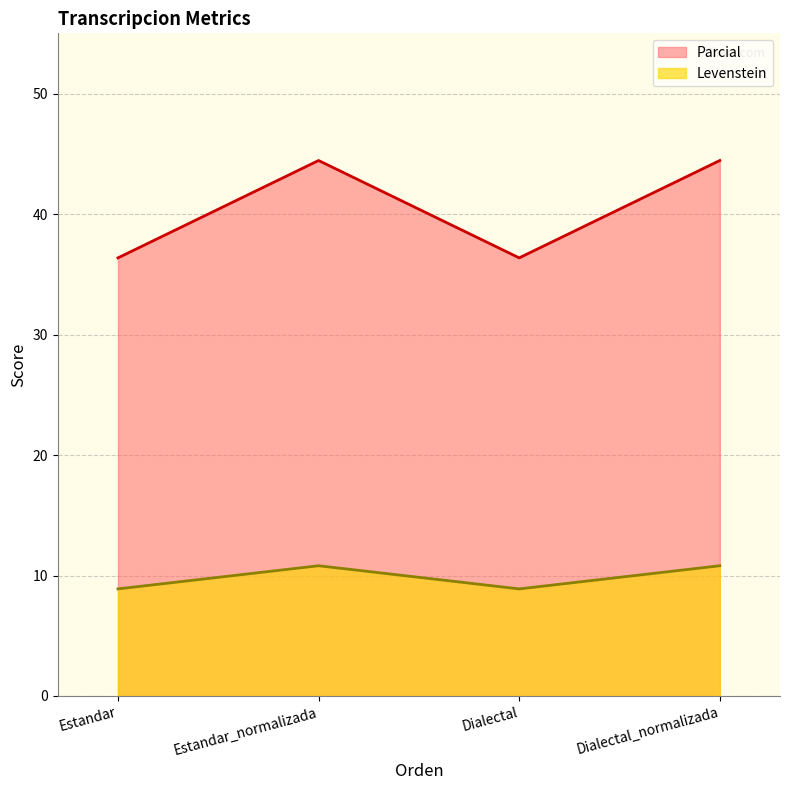

Which series has the widest spread of values?

Parcial